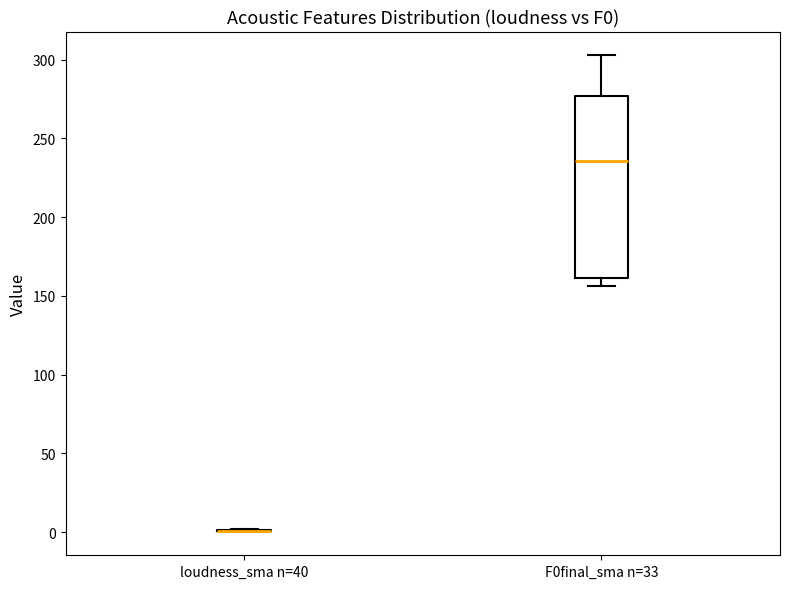

Reading left to right, read every box against the y-axis: the position of its median line, the range the box covers, and the ends of its whiskers. The values are not printed on the chart, so give them approximately, as read against the axis.

loudness_sma n=40: box collapsed to a line at 0, whiskers 0 to 0
F0final_sma n=33: median 235, box 160 to 275, whiskers 155 to 305